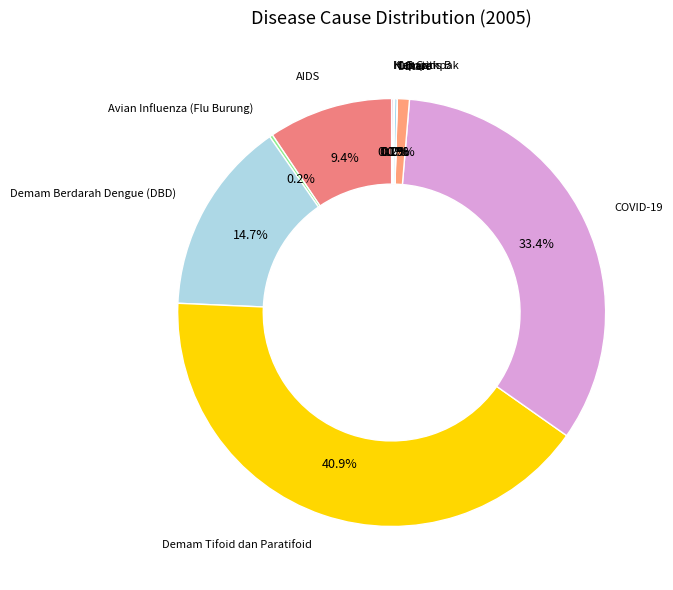

Does any single category account for the majority?

No